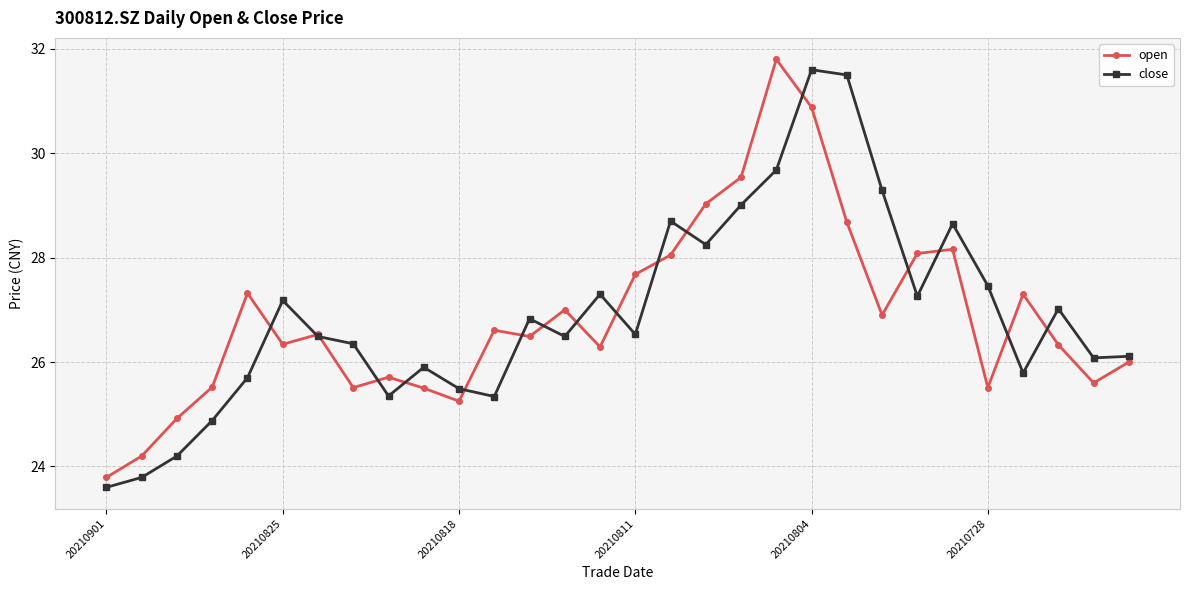

How many categories are shown in the chart?

30